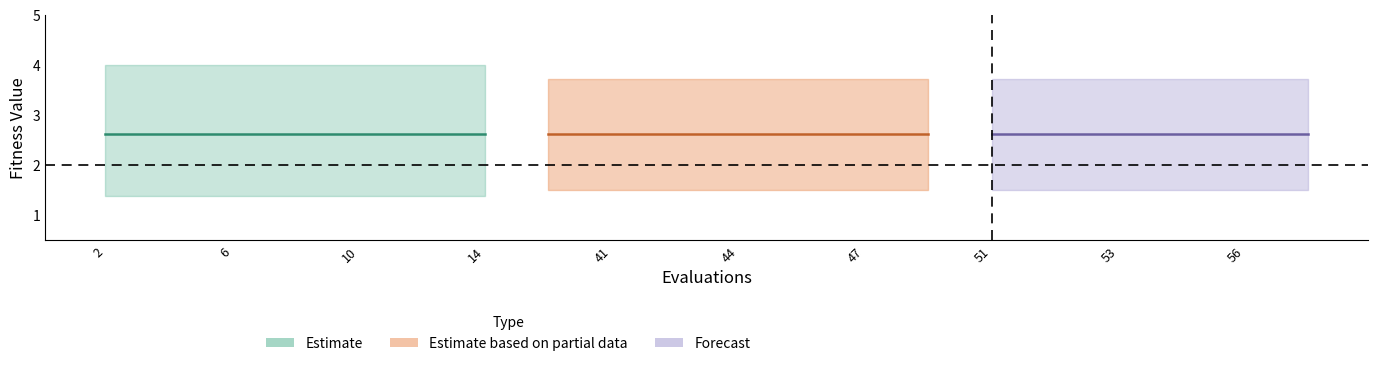

At how many categories does at least one series exceed 2?

20